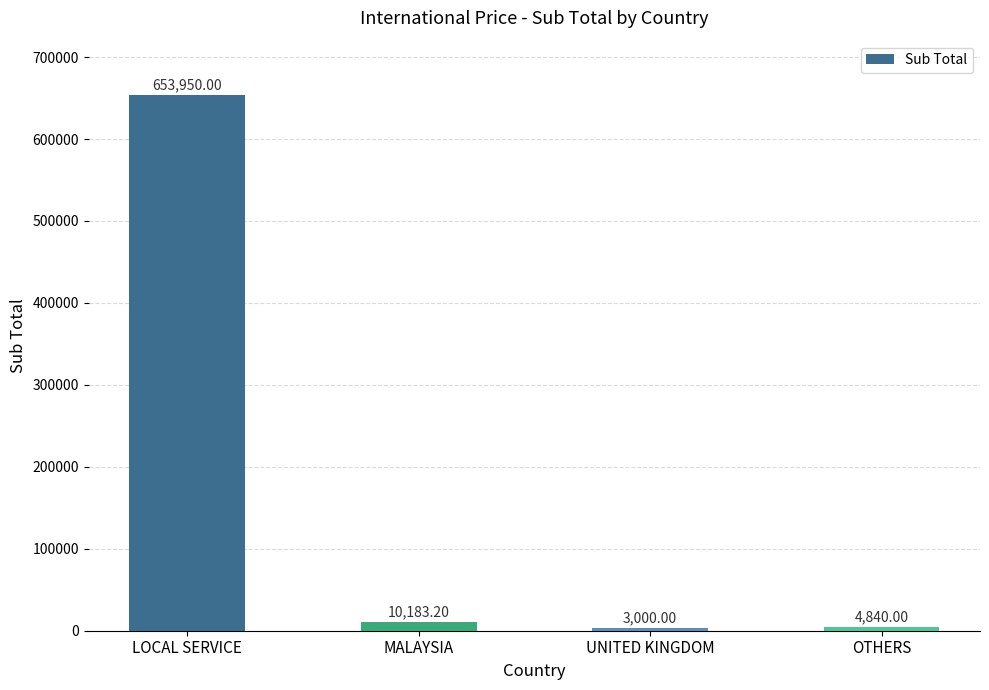

What is the approximate value at LOCAL SERVICE?

653950.0